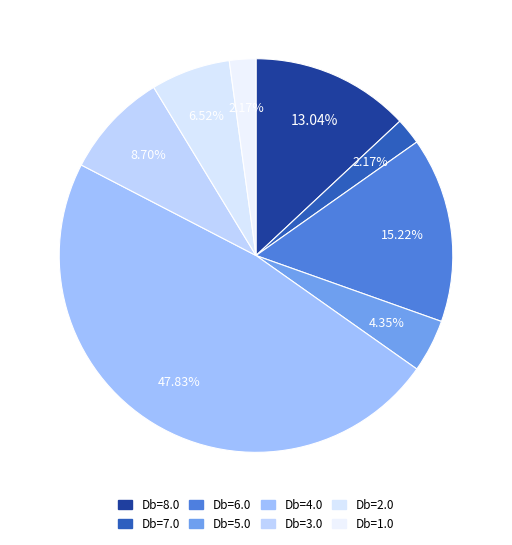

Count the number of slices in the pie.

8